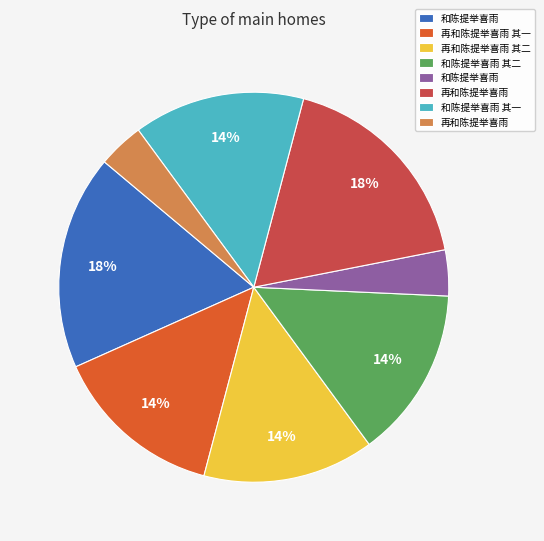

To the nearest percent, what is the average slice percentage?

12%